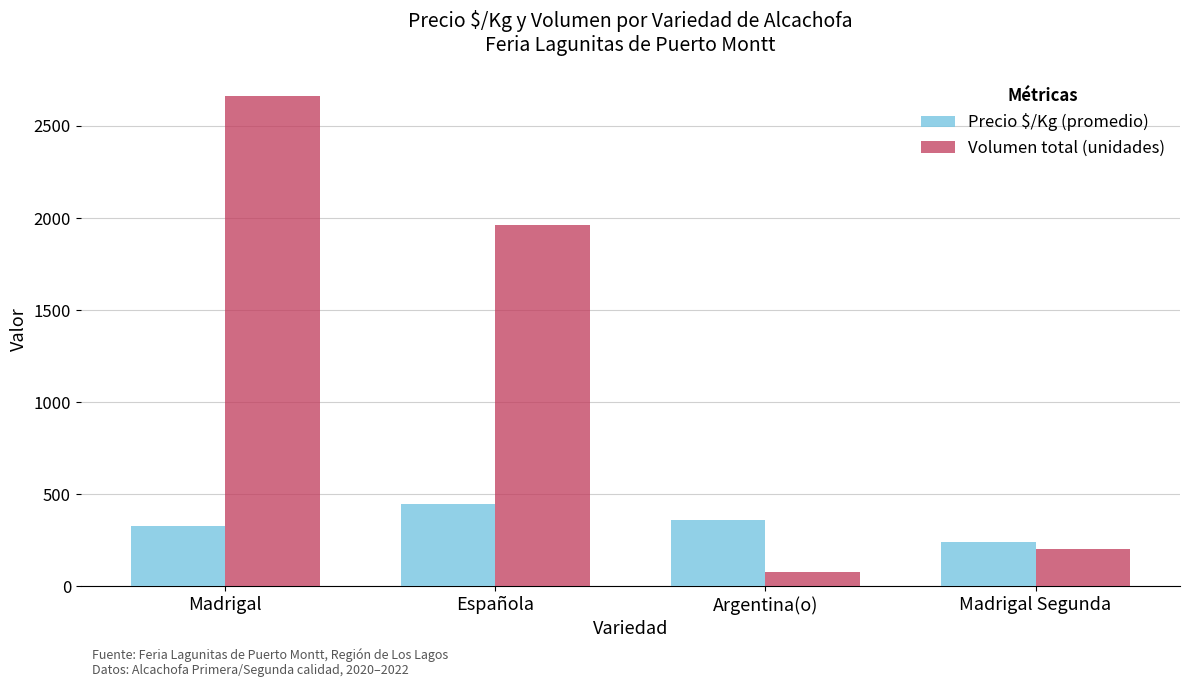

At which category is the sum across all series the highest?

Madrigal